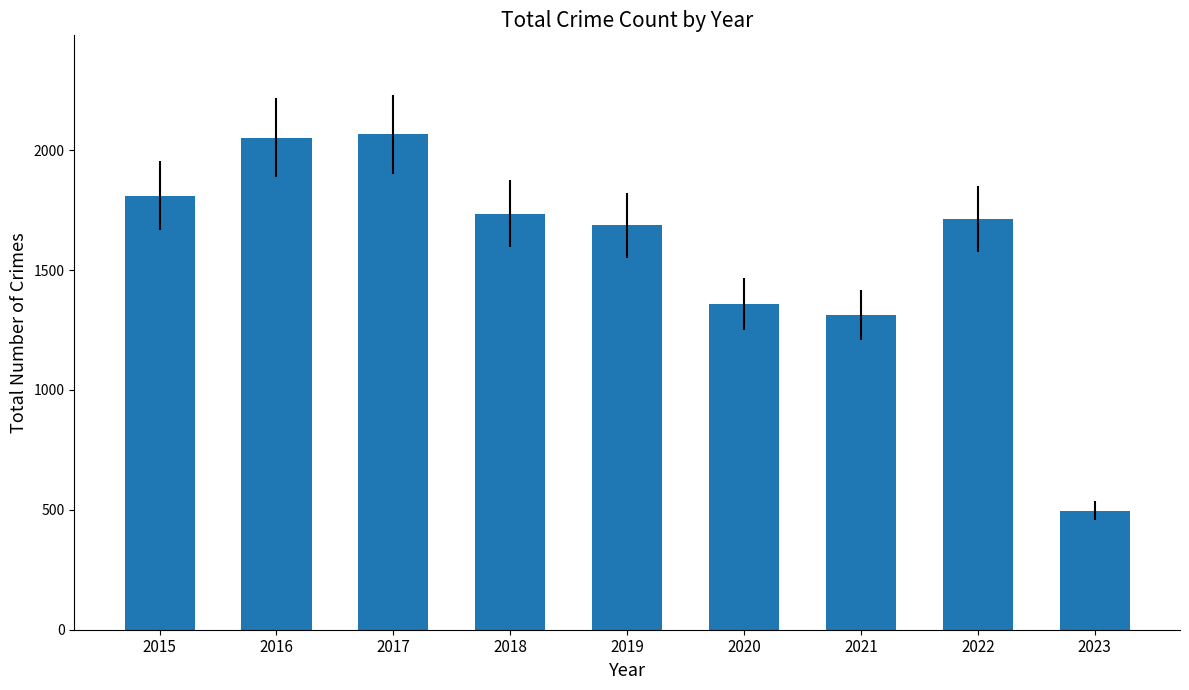

How many bars are there in total?

9